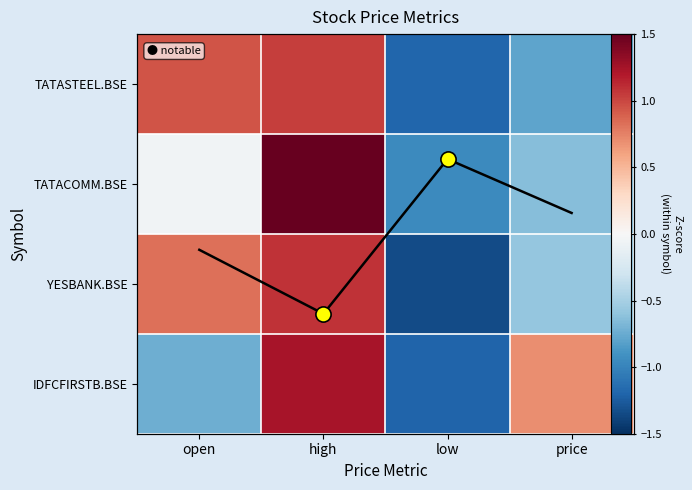

How many avg z-score (inv) values are between 1 and 2?

2